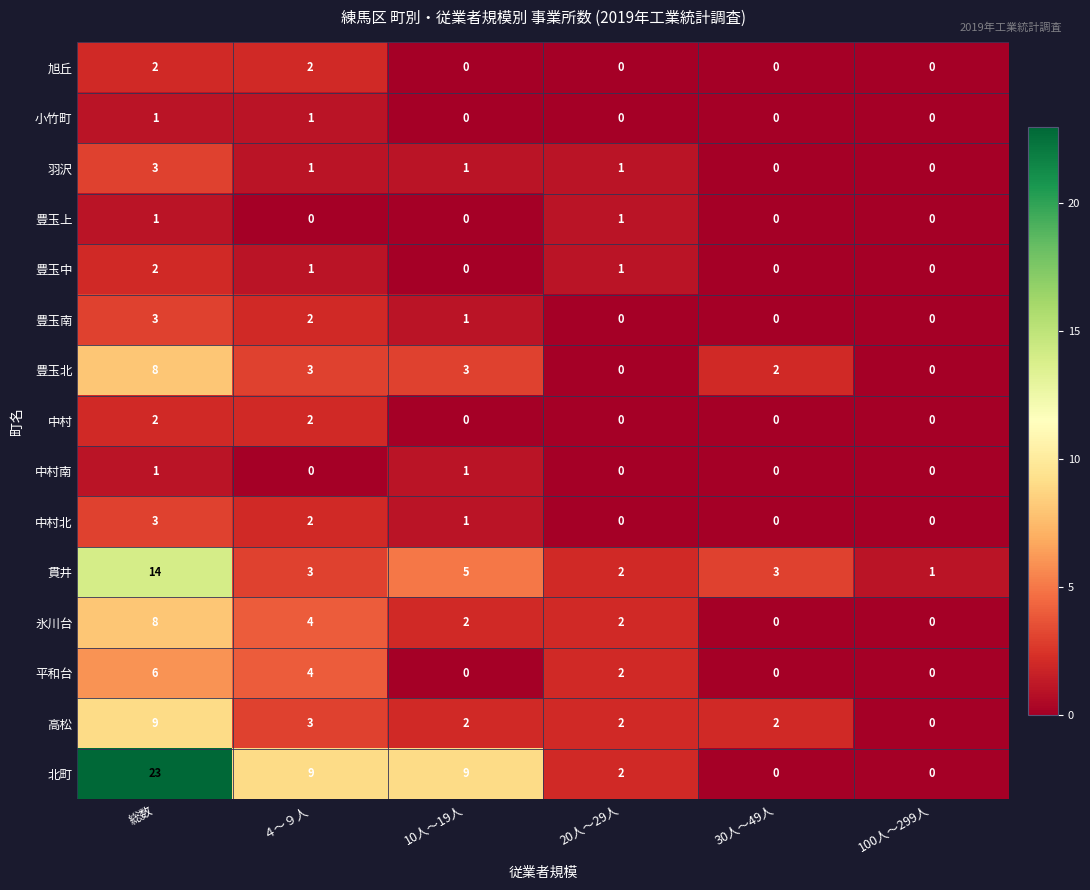

What is the spread (max minus min) of values at 100人～299人?

1